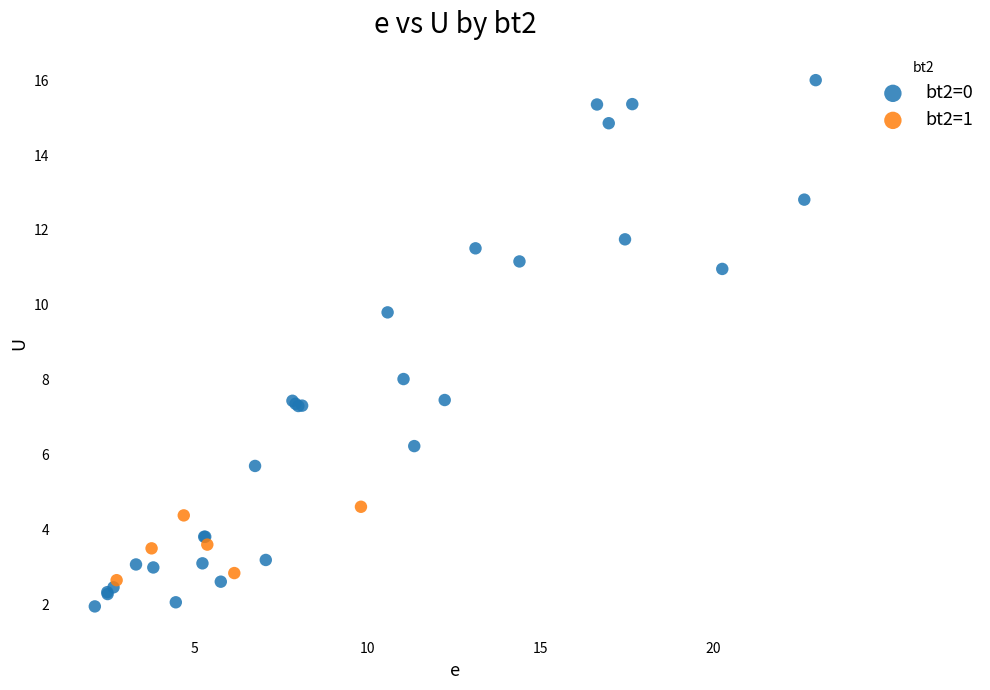

Which series contains the highest Y value?

bt2=0